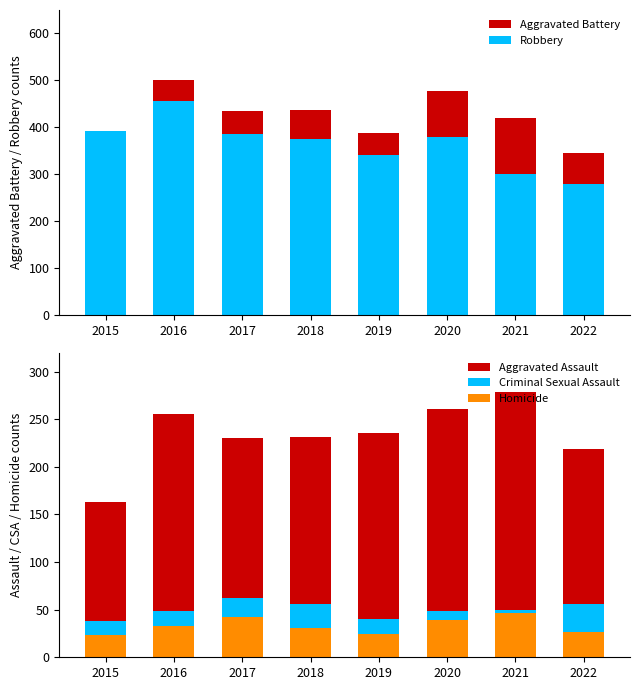

Rank the series by their maximum value, from lowest to highest.

Homicide, Criminal Sexual Assault, Aggravated Assault, Robbery, Aggravated Battery